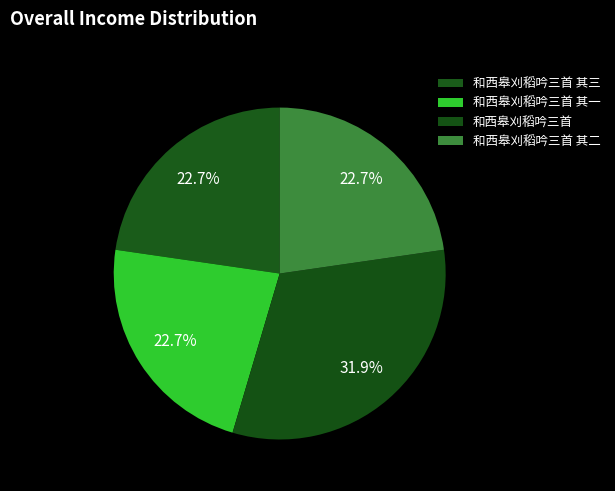

What is the ratio of the value at 和西皋刈稻吟三首 to the value at 和西皋刈稻吟三首 其一?

1.4